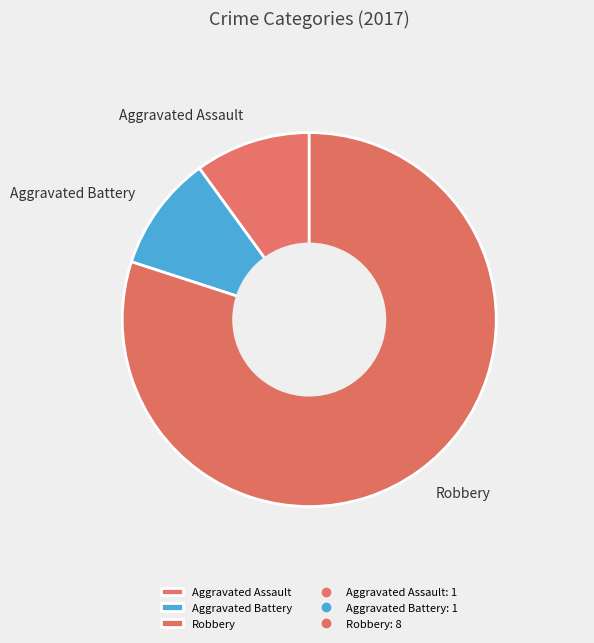

Which has a higher value, Aggravated Battery or Robbery?

Robbery